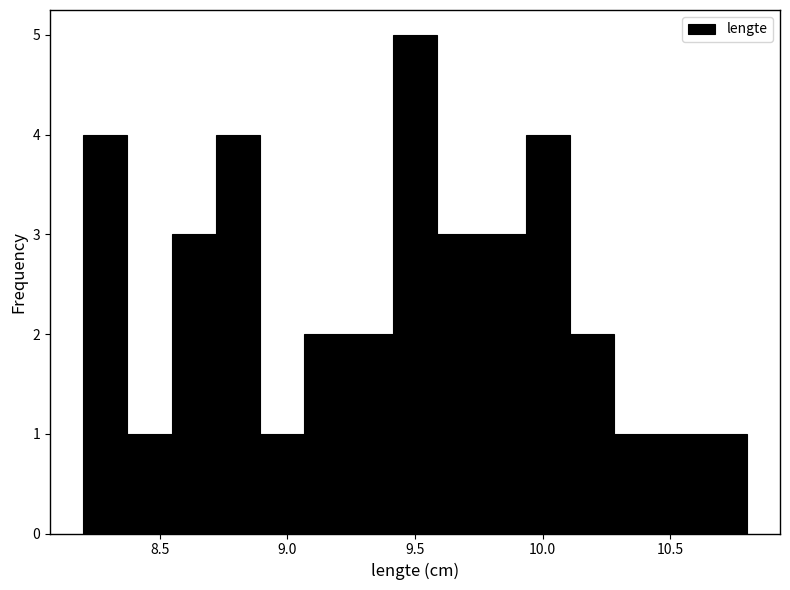

Read against the x-axis, roughly where is the centre of the tallest bar?

9.50